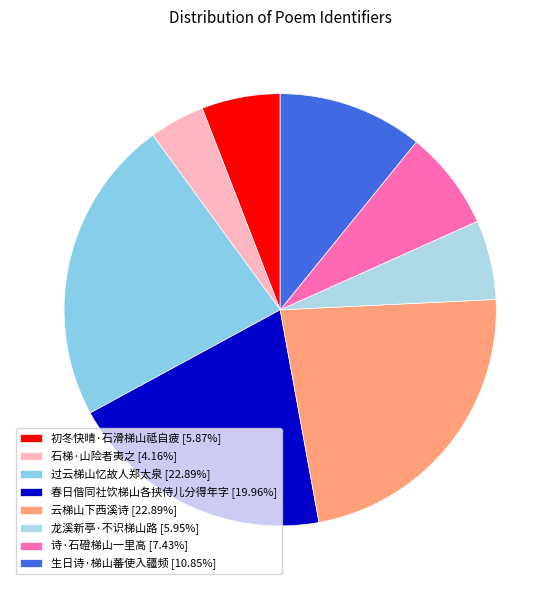

Between 生日诗·梯山蕃使入疆频 and 过云梯山忆故人郑太泉, which is larger?

过云梯山忆故人郑太泉